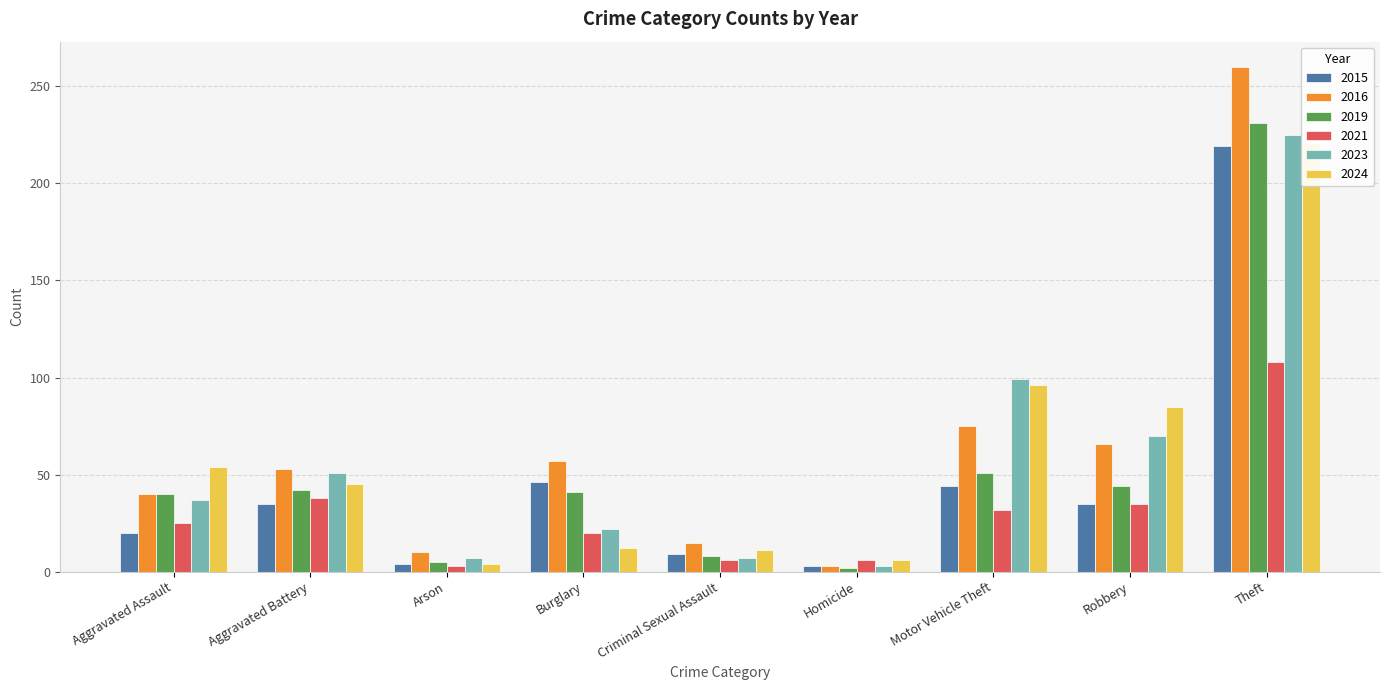

What is the label of the 5th bar from the left?

Criminal Sexual Assault